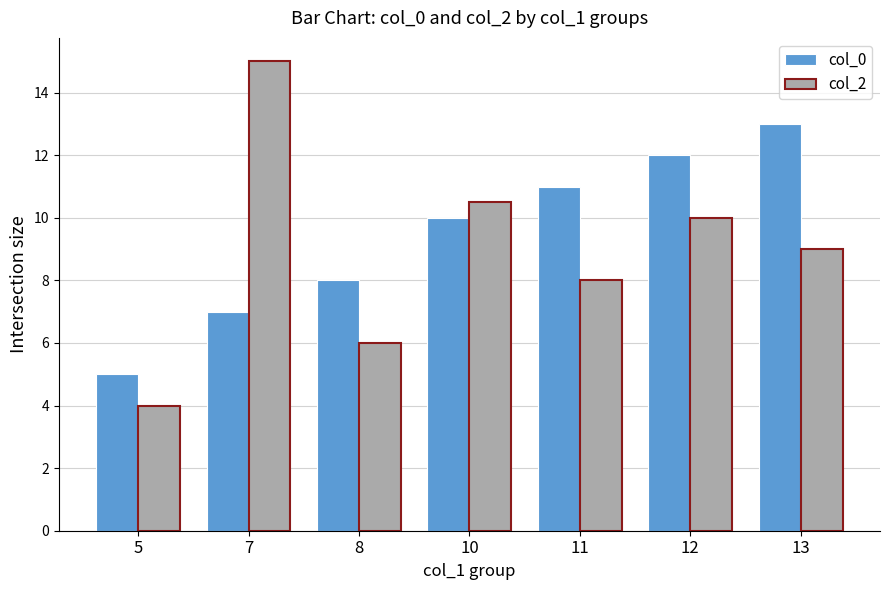

What is the difference between the maximum and minimum values in the col_0 series?

8.0